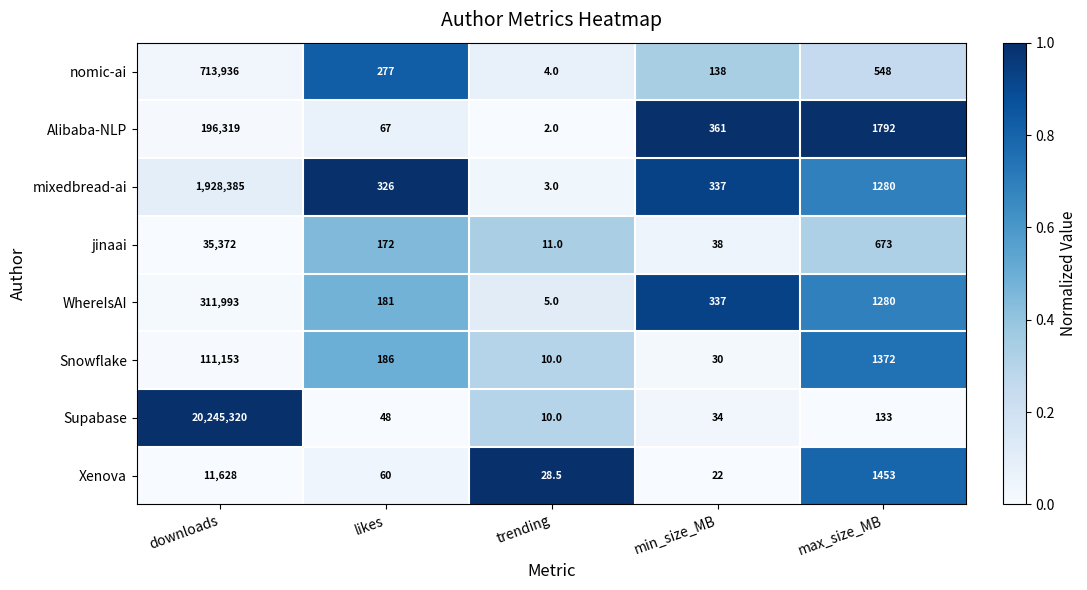

What is the sum of all mixedbread-ai values?

1930331.0